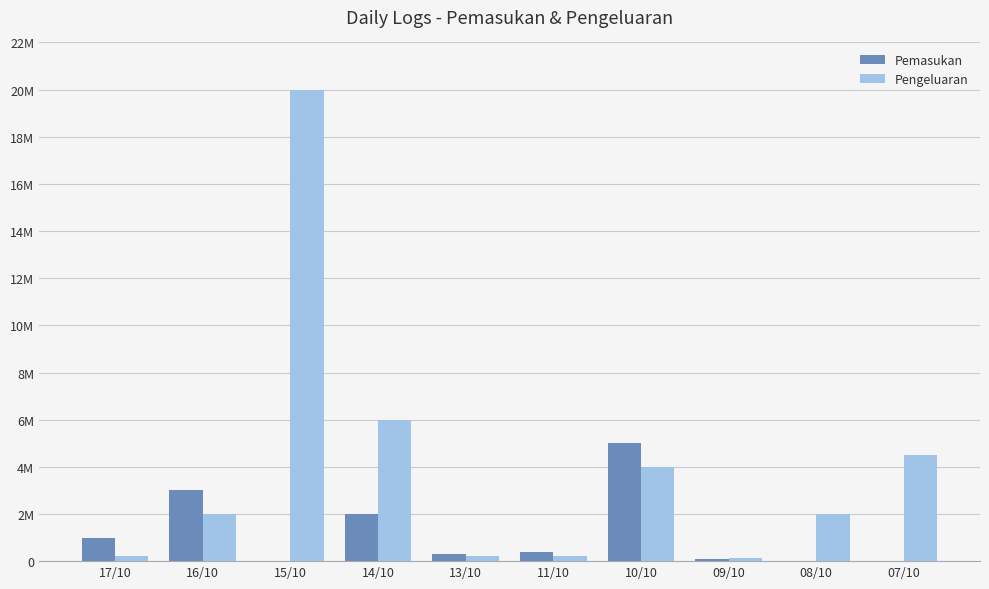

Are the bars grouped side by side (vs. stacked)?

Yes